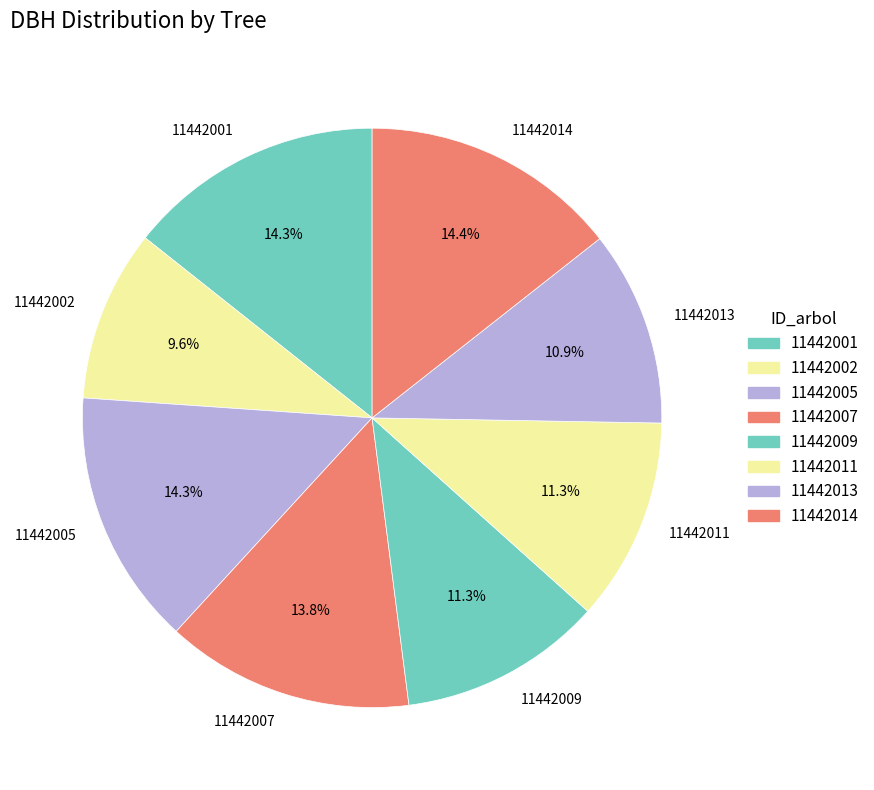

Approximately how many times larger is the value at 11442009 compared to 11442011?

1.0